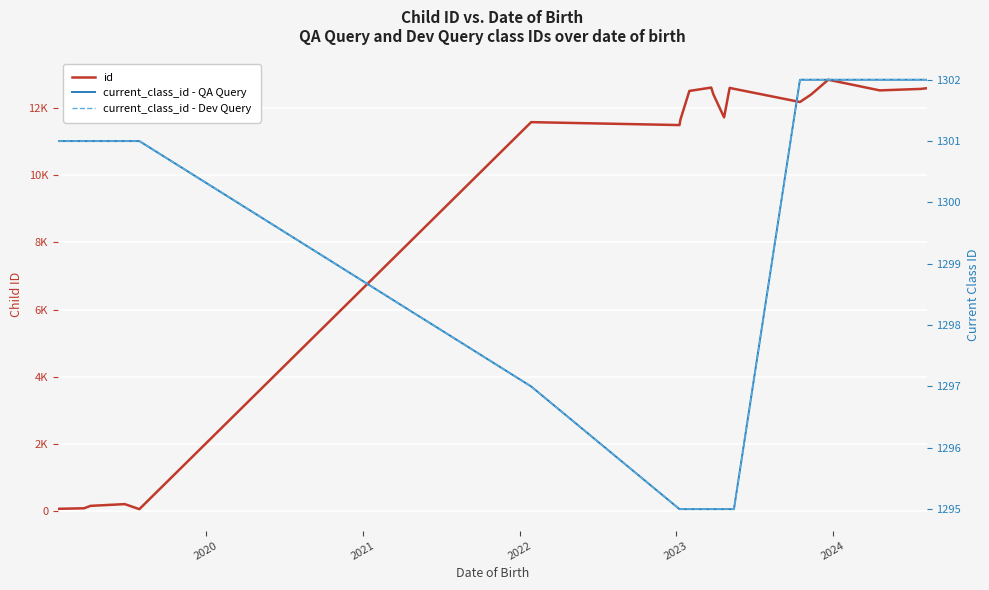

How many categories are shown in the chart?

20